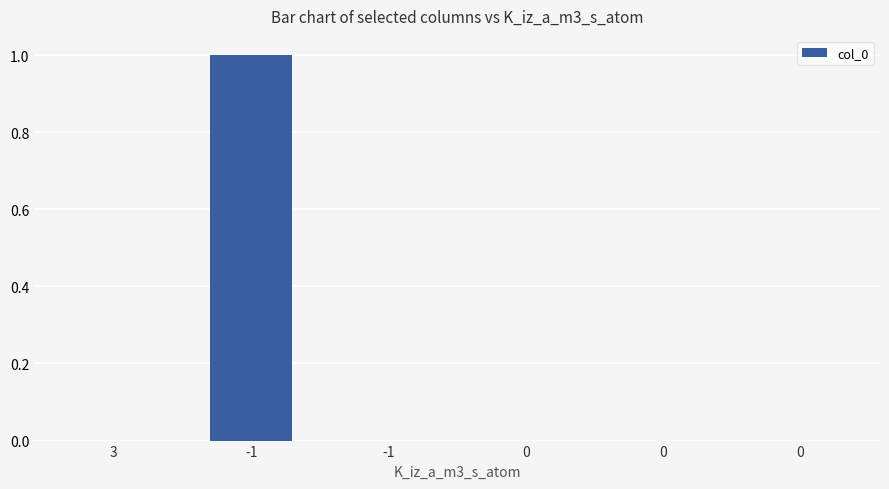

Reading left to right, transcribe all the data shown in this chart.

3=0	-1=1	-1=0	0=0	0=0	0=0